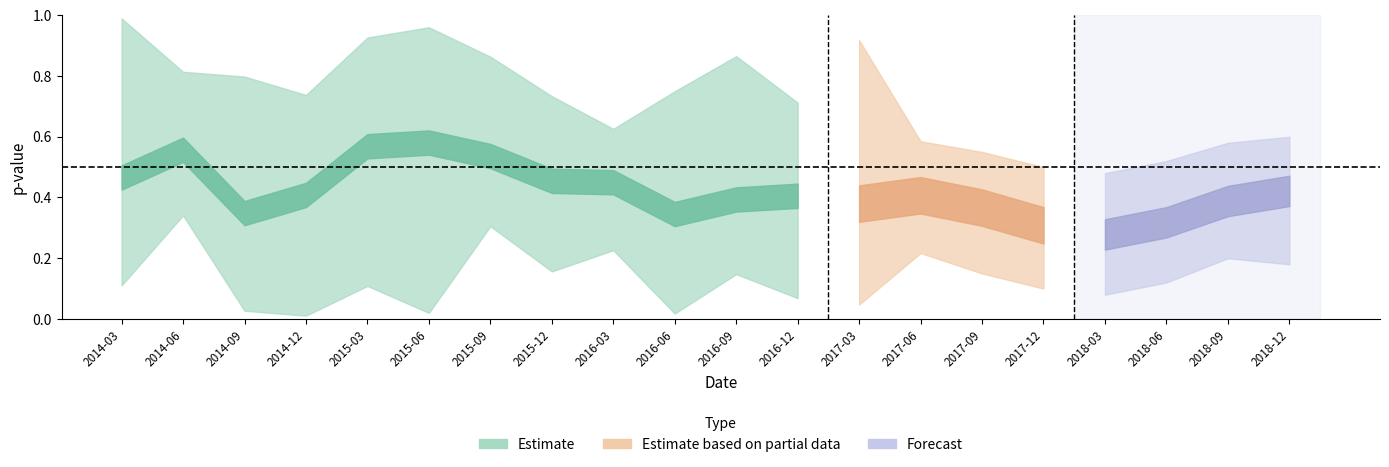

What is the value of the pvalue_SMB point at the 18th from the left?

0.5